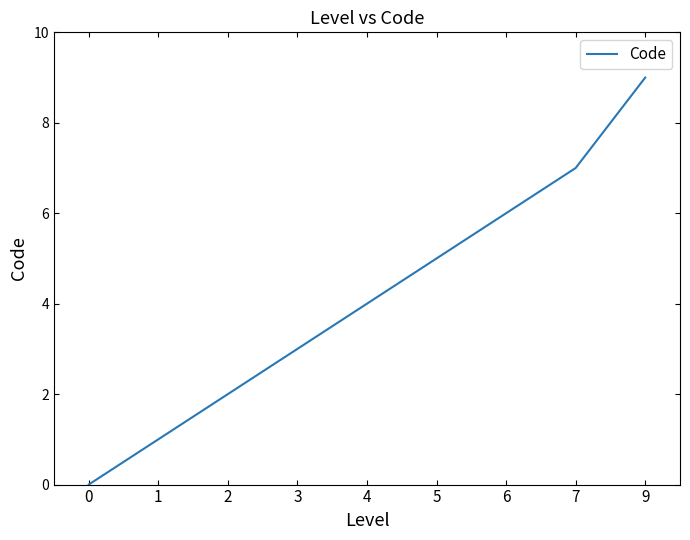

What is the greatest value displayed?

9